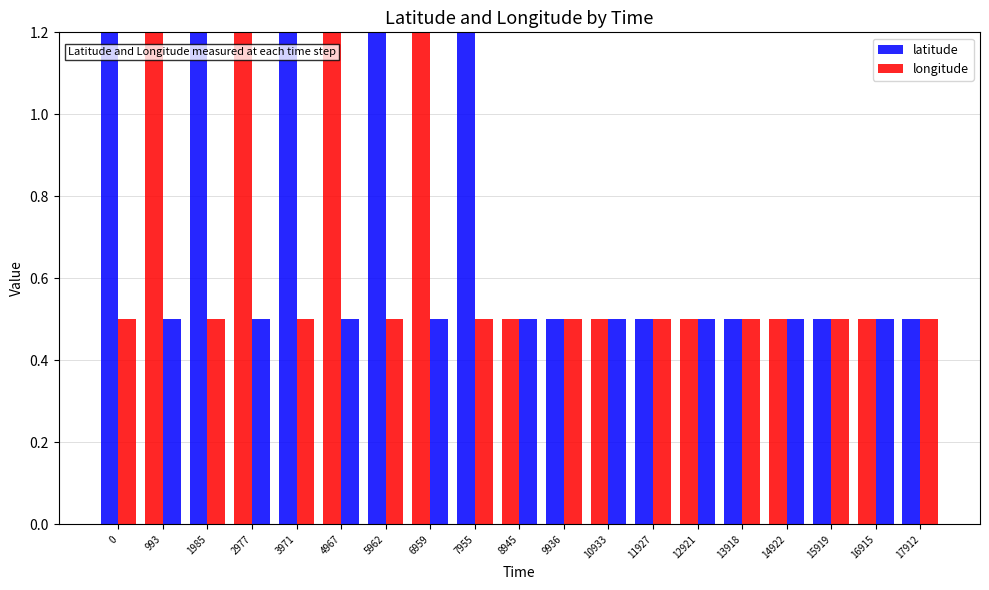

What are all the series names shown in the legend?

latitude, longitude